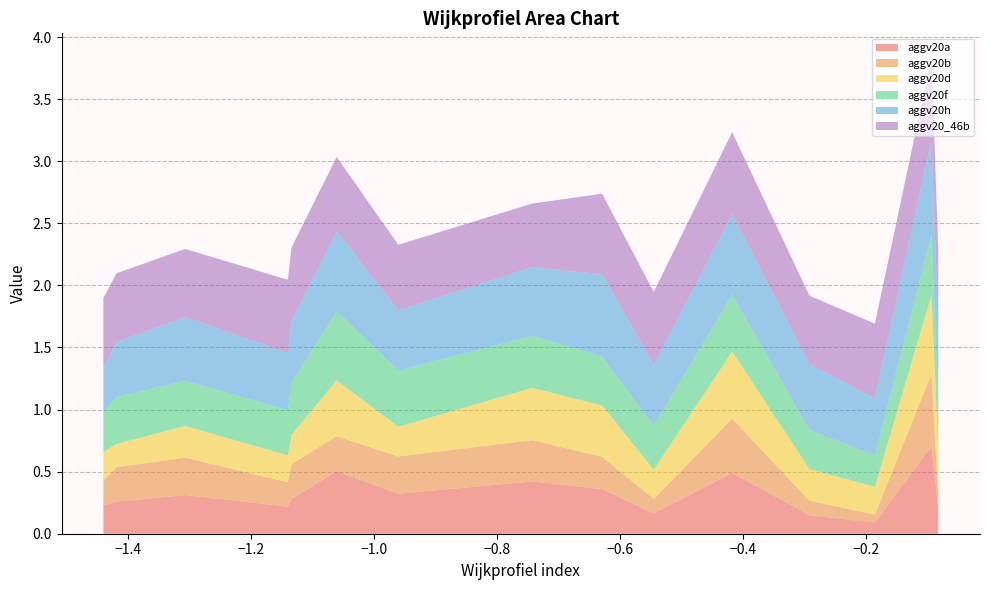

What is the maximum value for aggv20a?

0.7